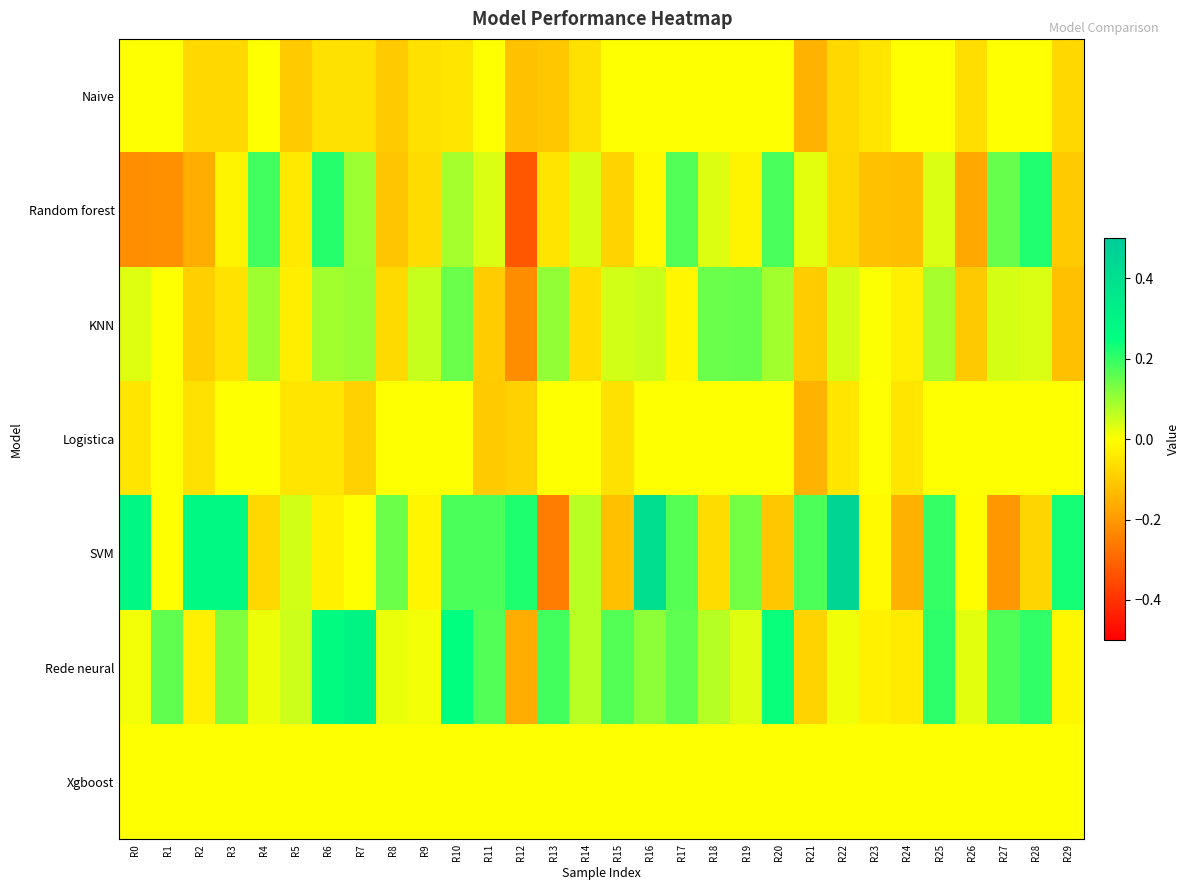

Rank the series at R14 from lowest to highest value.

KNN, Naive, Logistica, Xgboost, Random forest, Rede neural, SVM